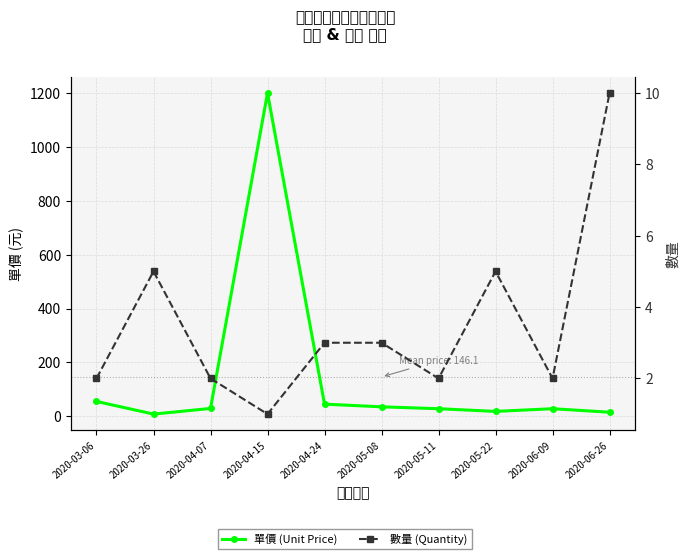

Which series has the largest range (max minus min)?

單價 (Unit Price)